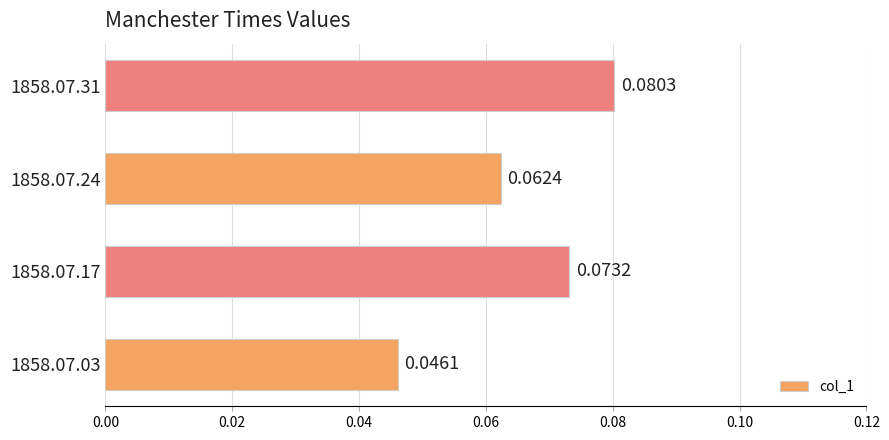

Rank the categories by value from highest to lowest.

1858.07.31, 1858.07.17, 1858.07.24, 1858.07.03